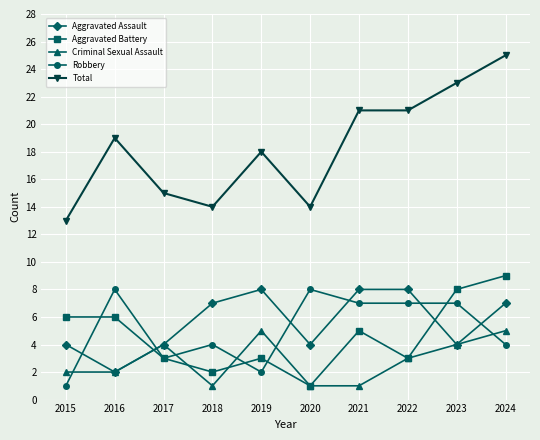

In Criminal Sexual Assault, how many points are higher than both neighbors (excluding endpoints)?

2